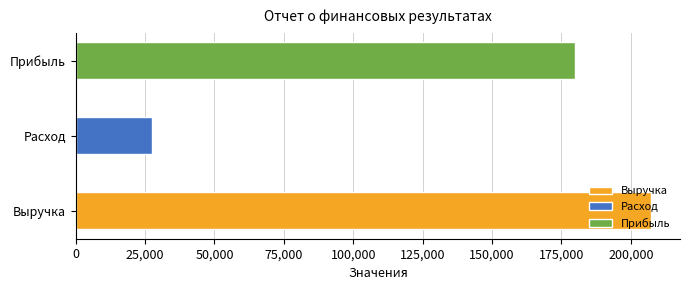

Between Прибыль and Выручка, which is larger?

Выручка